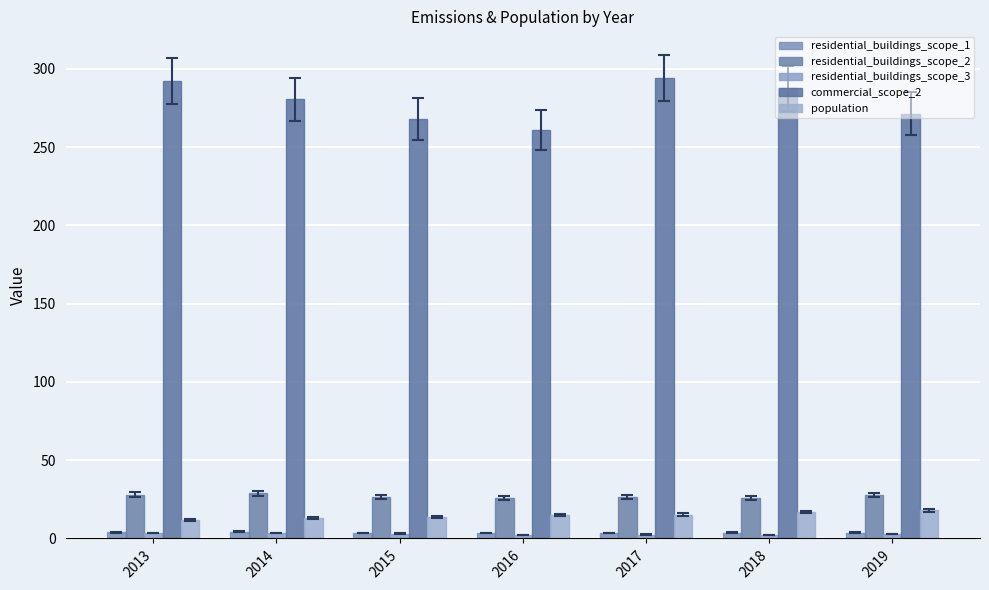

The value of residential_buildings_scope_3 at 2015 is 3.1. True or false?

True